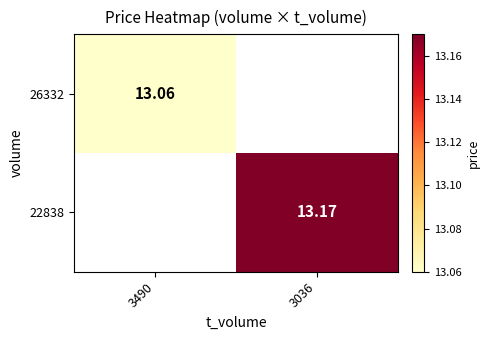

Which series has the largest range (max minus min)?

26332